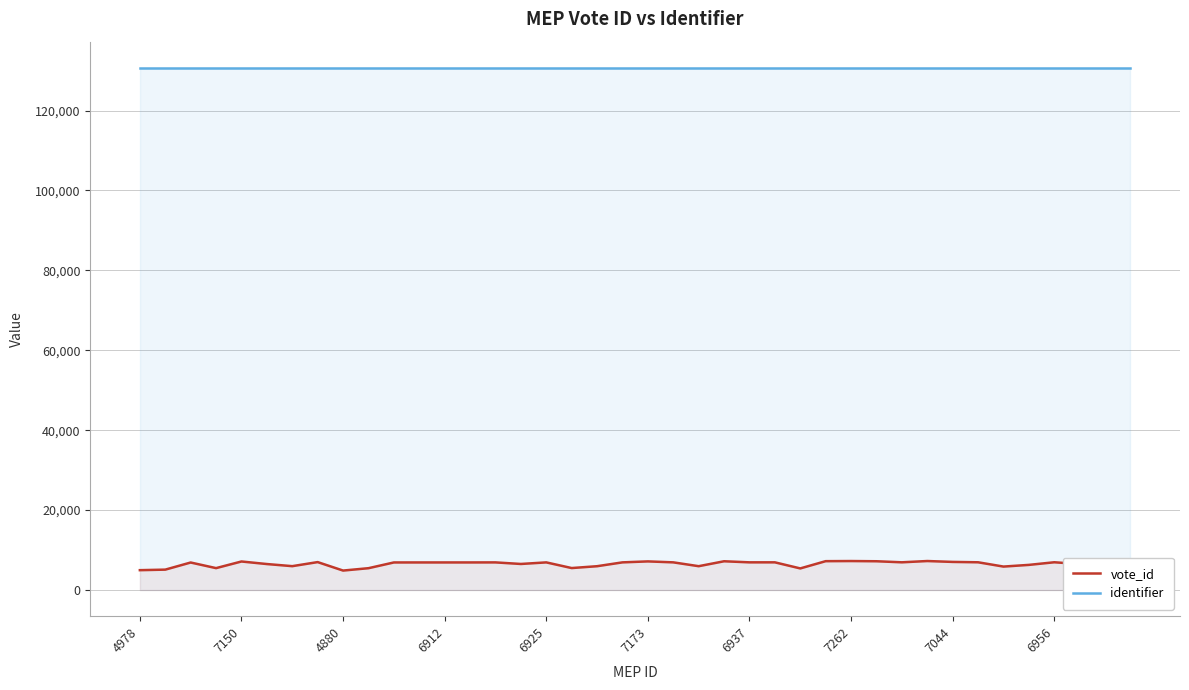

How many distinct data groups are displayed?

2